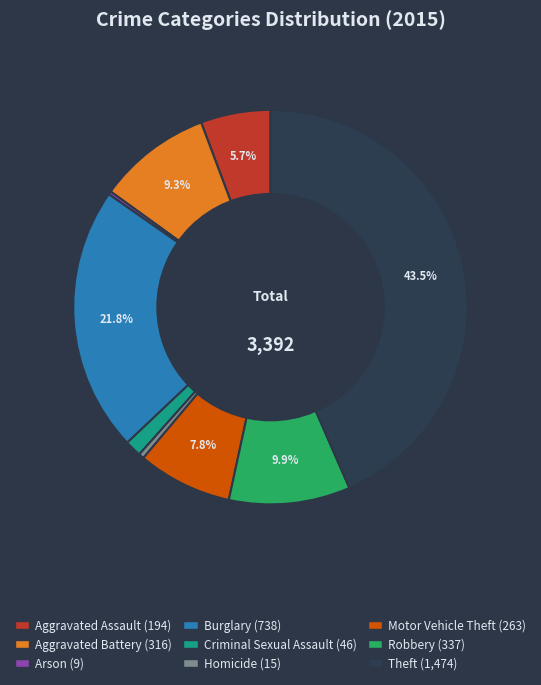

True or false: Aggravated Battery accounts for 1% of the total.

False